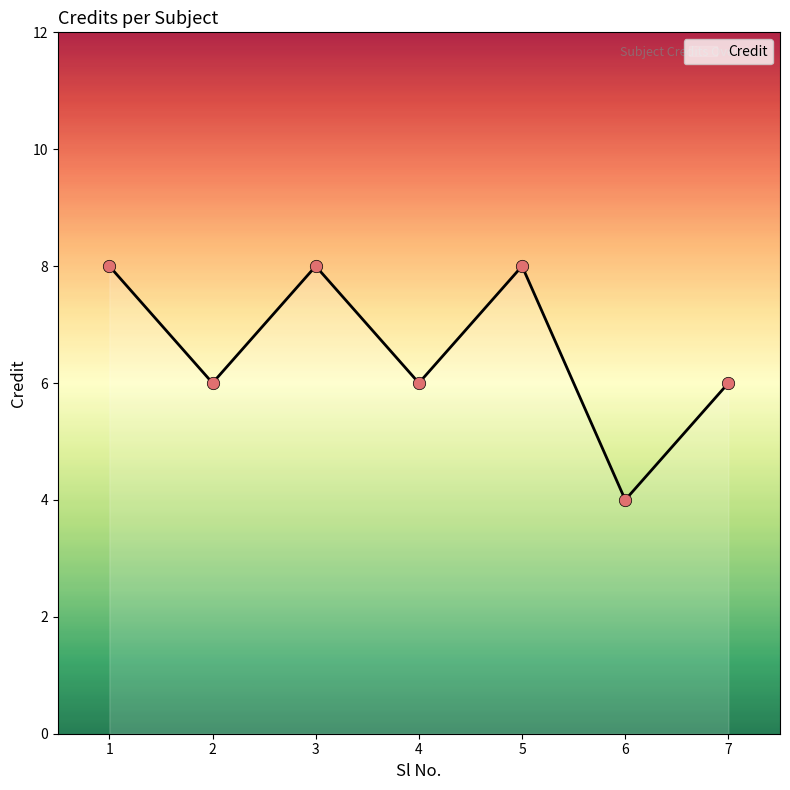

Approximately how many times larger is the value at 4 compared to 3?

0.8